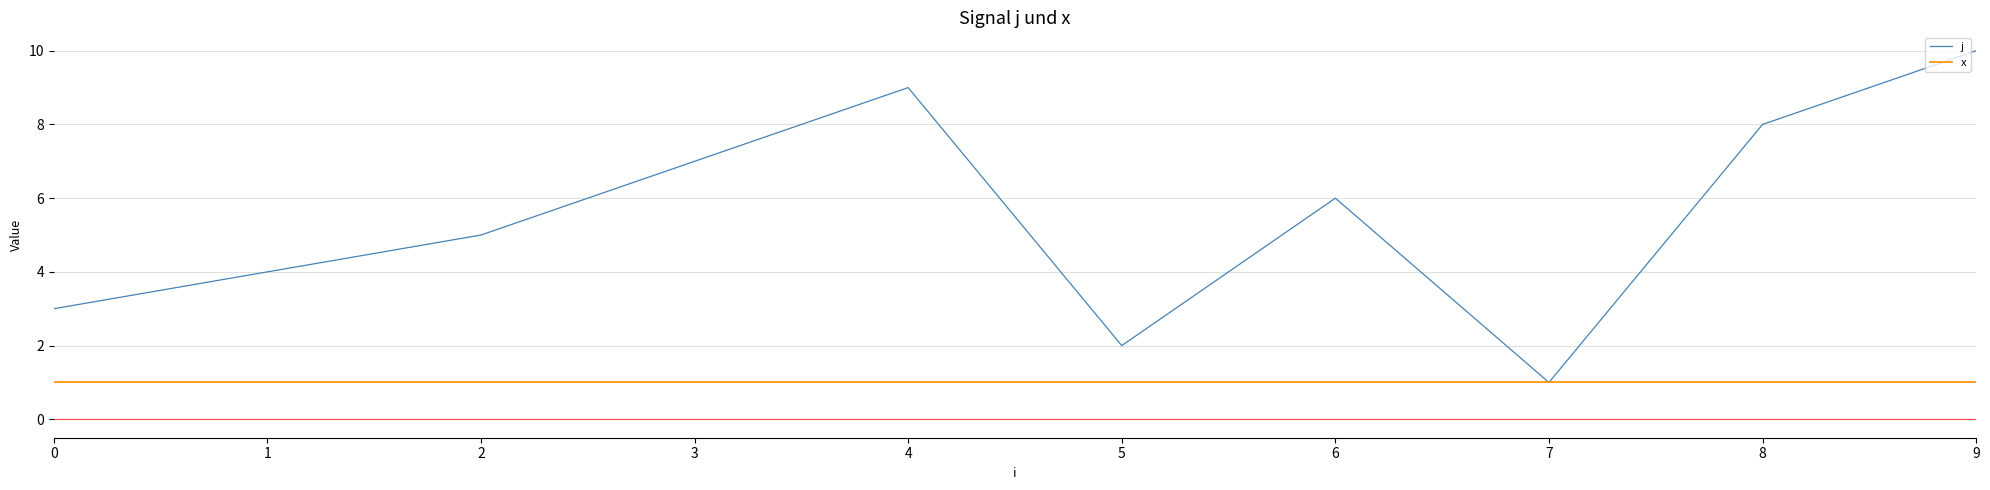

Which series has the largest total across all categories?

j